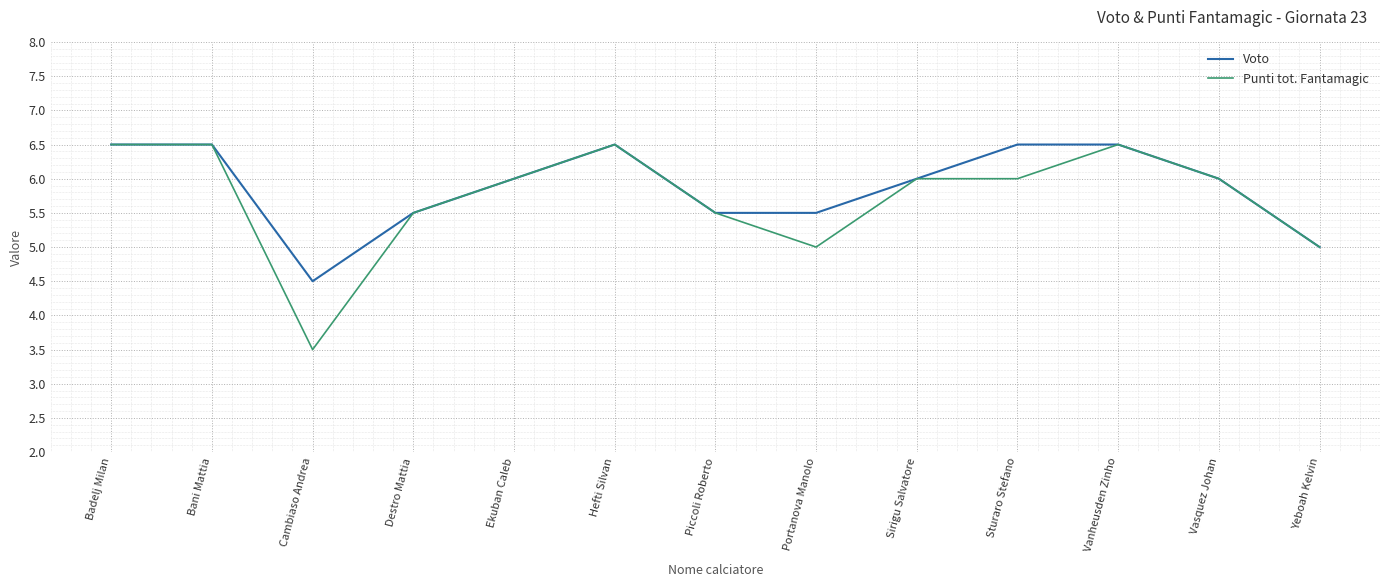

Does the chart have visible grid lines?

Yes